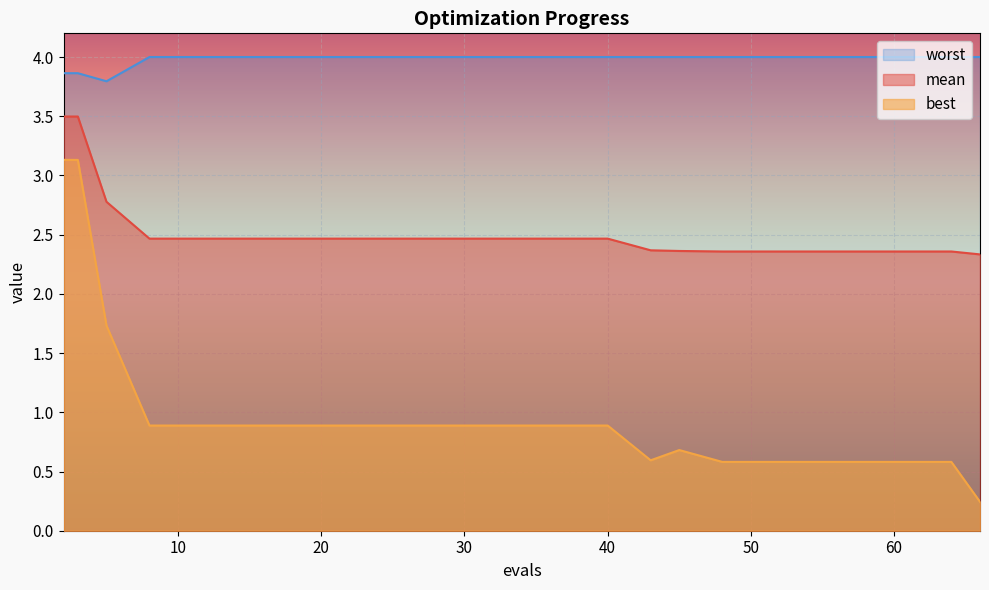

Rank the series at 48 from lowest to highest value.

best, mean, worst